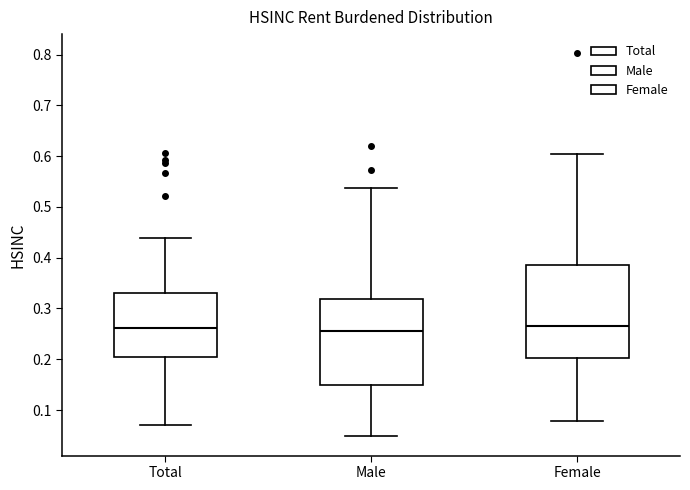

Where does the upper whisker of the box for Male end on the y-axis? The values are not printed on the chart, so give them approximately, as read against the axis.

0.54